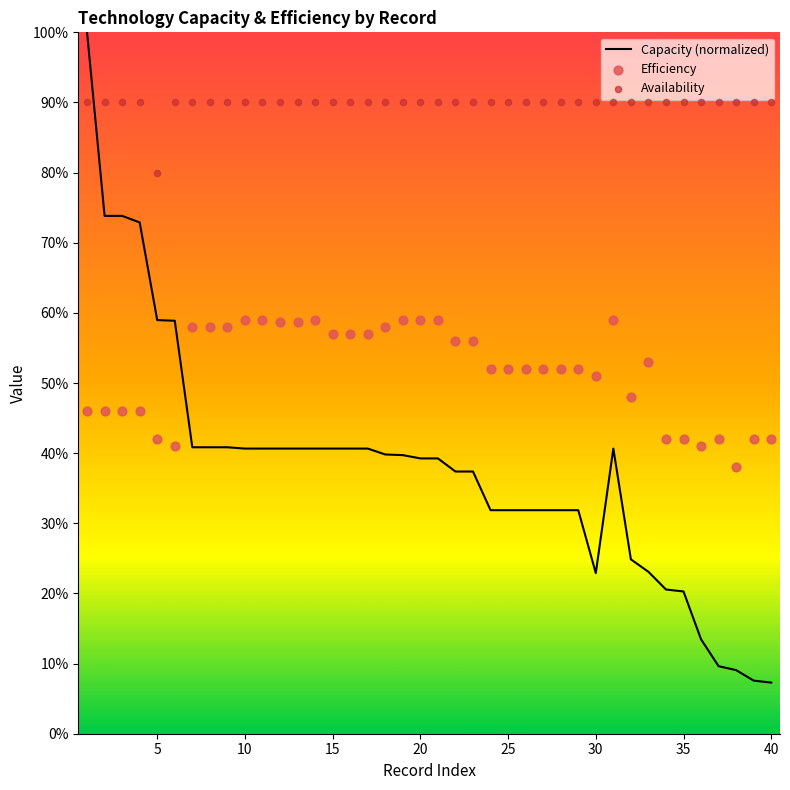

Which series reaches the maximum Y coordinate?

Capacity (normalized)